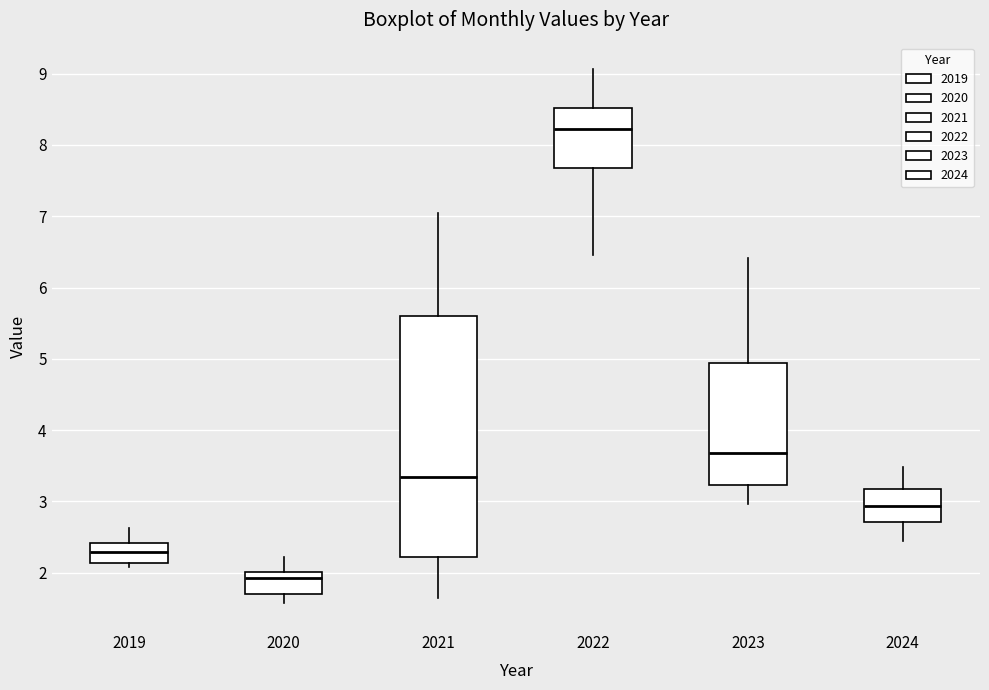

Reading left to right, transcribe this box plot: for each box, give where its median line is, the range the box spans, and where its two whiskers end, as read against the y-axis. The values are not printed on the chart, so give them approximately, as read against the axis.

2019: median 2.3, box 2.1 to 2.4, whiskers 2.1 (just below the box's lower edge) to 2.6
2020: median 1.9, box 1.7 to 2.0, whiskers 1.6 to 2.2
2021: median 3.3, box 2.2 to 5.6, whiskers 1.7 to 7.0
2022: median 8.2, box 7.7 to 8.5, whiskers 6.5 to 9.1
2023: median 3.7, box 3.2 to 4.9, whiskers 3.0 to 6.4
2024: median 2.9, box 2.7 to 3.2, whiskers 2.4 to 3.5